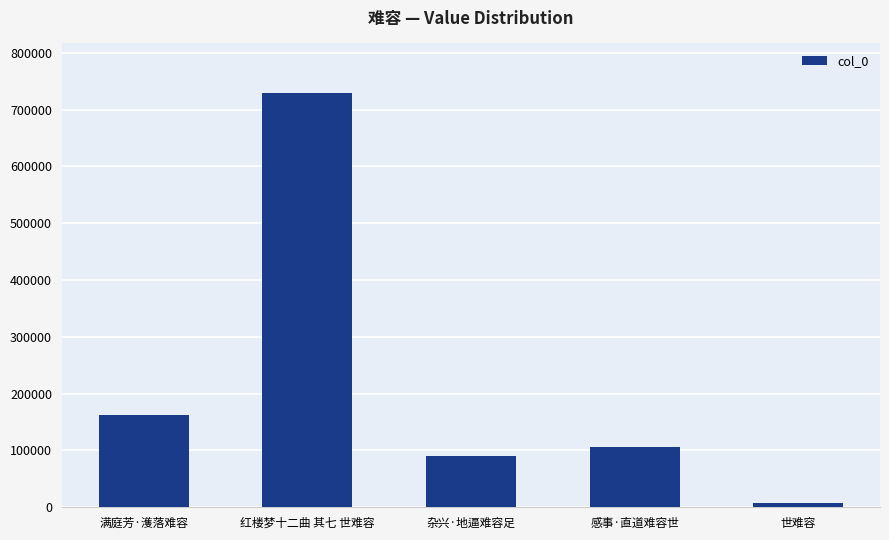

Count the number of data series in this chart.

1